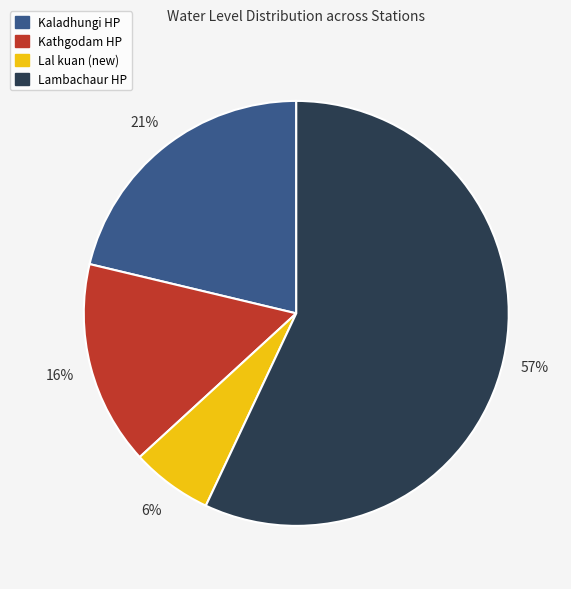

The Lal kuan (new) slice represents 1% of the pie. True or false?

False